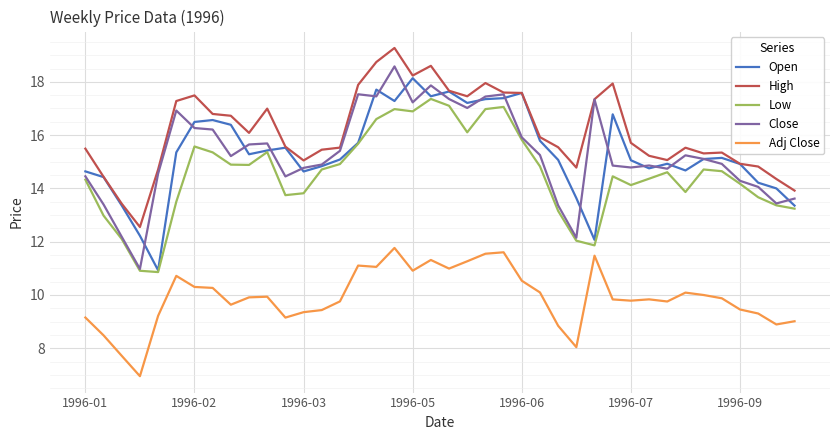

True or false: Close and Adj Close intersect in this chart.

False